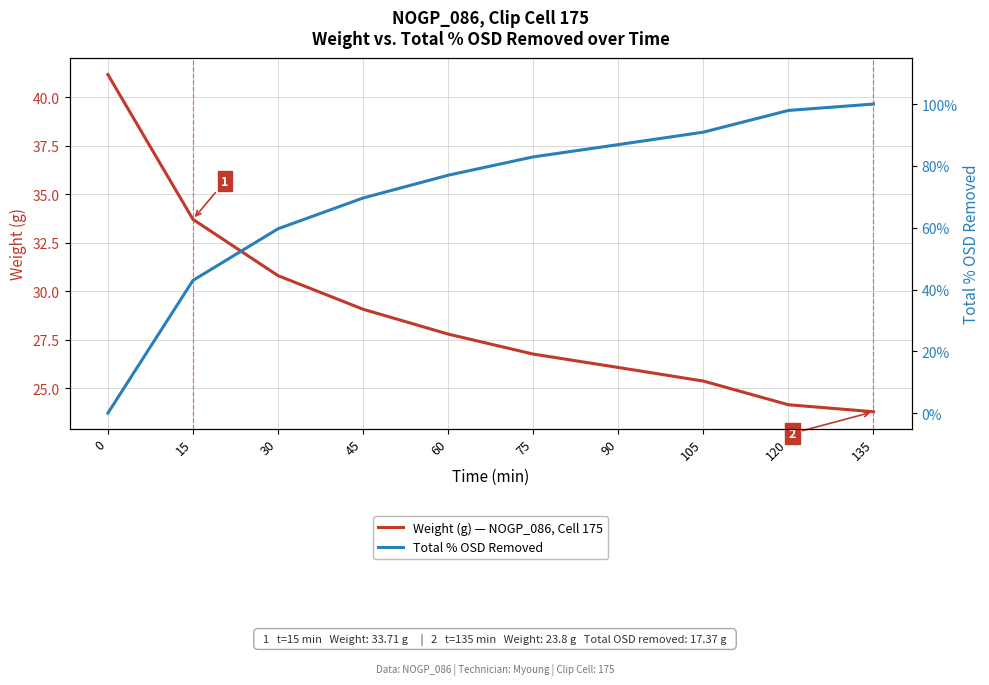

What is the difference between the highest and lowest values at 90?

25.2